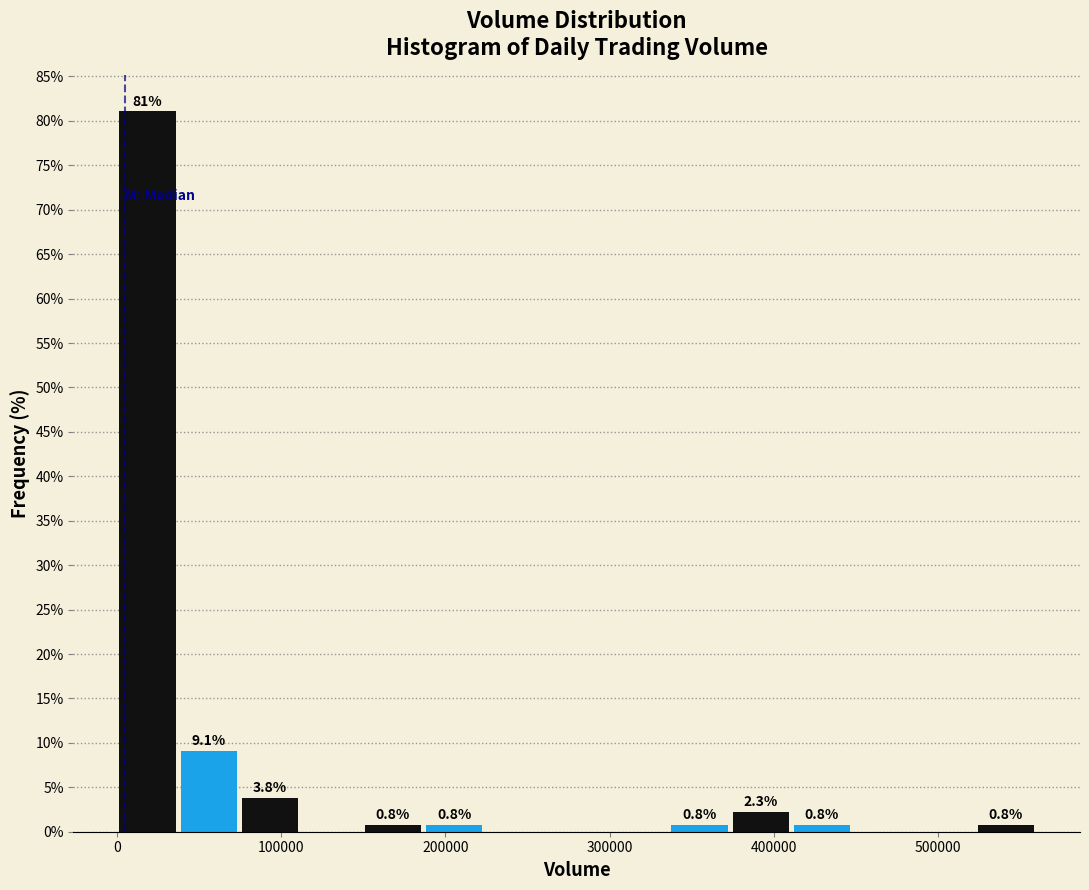

Around what value on the x-axis is the tallest bar? Give the approximate position of its centre, as read against the axis.

20000